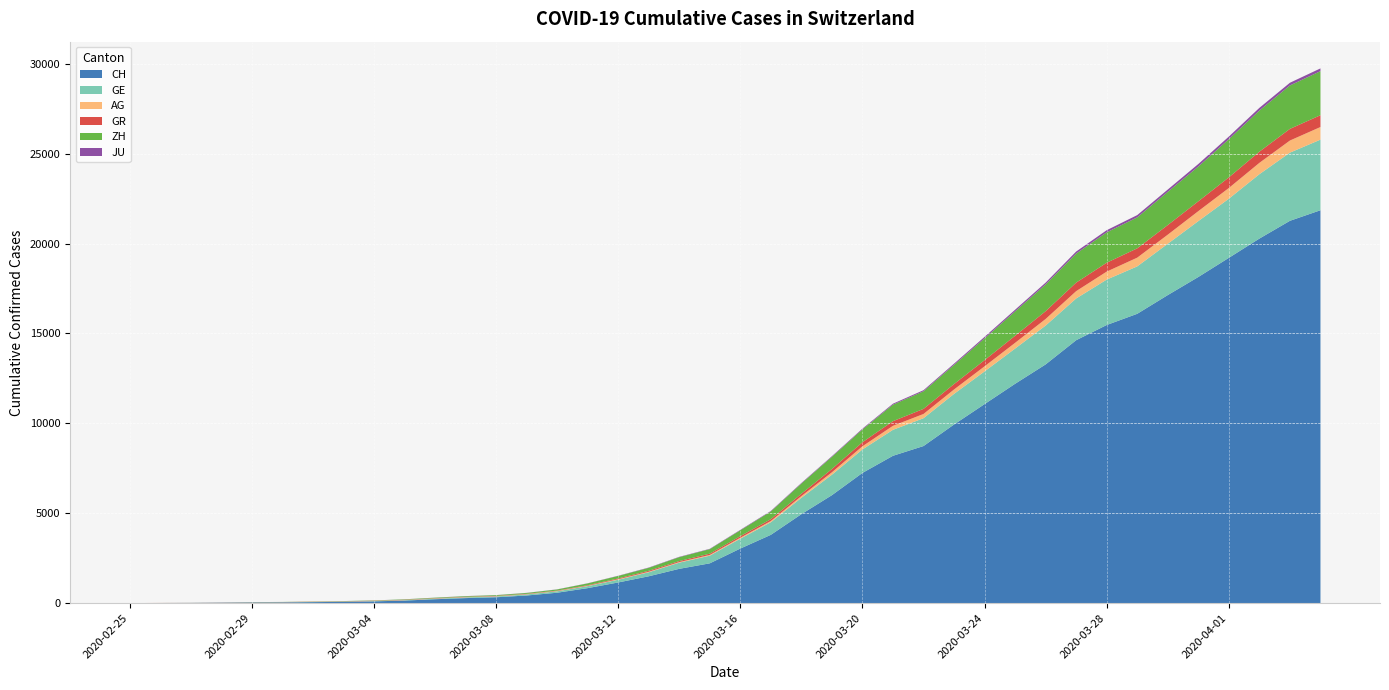

Reading right to left, transcribe all the data shown in this chart.

CH: 2020-04-04=21855	2020-04-03=21267	2020-04-02=20278	2020-04-01=19207	2020-03-31=18141	2020-03-30=17135	2020-03-29=16094	2020-03-28=15470	2020-03-27=14625	2020-03-26=13278	2020-03-25=12200	2020-03-24=11069	2020-03-23=9935	2020-03-22=8736	2020-03-21=8194	2020-03-20=7240	2020-03-19=6002	2020-03-18=4945	2020-03-17=3796	2020-03-16=3032	2020-03-15=2211	2020-03-14=1905	2020-03-13=1490	2020-03-12=1146	2020-03-11=831	2020-03-10=576	2020-03-09=421	2020-03-08=324	2020-03-07=277	2020-03-06=214	2020-03-05=139	2020-03-04=95	2020-03-03=68	2020-03-02=53	2020-03-01=37	2020-02-29=31	2020-02-28=19	2020-02-27=9	2020-02-26=5	2020-02-25=0
GE: 2020-04-04=3928	2020-04-03=3793	2020-04-02=3582	2020-04-01=3289	2020-03-31=3109	2020-03-30=2855	2020-03-29=2638	2020-03-28=2527	2020-03-27=2322	2020-03-26=2161	2020-03-25=1960	2020-03-24=1820	2020-03-23=1703	2020-03-22=1549	2020-03-21=1445	2020-03-20=1307	2020-03-19=1139	2020-03-18=911	2020-03-17=701	2020-03-16=549	2020-03-15=425	2020-03-14=343	2020-03-13=224	2020-03-12=153	2020-03-11=112	2020-03-10=79	2020-03-09=59	2020-03-08=44	2020-03-07=42	2020-03-06=29	2020-03-05=20	2020-03-04=15	2020-03-03=13	2020-03-02=10	2020-03-01=9	2020-02-29=8	2020-02-28=4	2020-02-27=1	2020-02-26=1	2020-02-25=0
AG: 2020-04-04=702	2020-04-03=673	2020-04-02=631	2020-04-01=596	2020-03-31=554	2020-03-30=506	2020-03-29=485	2020-03-28=444	2020-03-27=407	2020-03-26=367	2020-03-25=318	2020-03-24=283	2020-03-23=245	2020-03-22=235	2020-03-21=223	2020-03-20=175	2020-03-19=134	2020-03-18=96	2020-03-17=69	2020-03-16=56	2020-03-15=43	2020-03-14=33	2020-03-13=30	2020-03-12=27	2020-03-11=20	2020-03-10=18	2020-03-09=15	2020-03-08=14	2020-03-07=14	2020-03-06=12	2020-03-05=11	2020-03-04=10	2020-03-03=7	2020-03-02=7	2020-03-01=4	2020-02-29=3	2020-02-28=1	2020-02-27=1	2020-02-26=1	2020-02-25=0
GR: 2020-04-04=657	2020-04-03=649	2020-04-02=622	2020-04-01=592	2020-03-31=547	2020-03-30=535	2020-03-29=519	2020-03-28=495	2020-03-27=474	2020-03-26=433	2020-03-25=393	2020-03-24=343	2020-03-23=300	2020-03-22=284	2020-03-21=258	2020-03-20=226	2020-03-19=182	2020-03-18=128	2020-03-17=101	2020-03-16=84	2020-03-15=71	2020-03-14=56	2020-03-13=53	2020-03-12=43	2020-03-11=31	2020-03-10=22	2020-03-09=18	2020-03-08=18	2020-03-07=17	2020-03-06=16	2020-03-05=14	2020-03-04=12	2020-03-03=9	2020-03-02=9	2020-03-01=6	2020-02-29=6	2020-02-28=6	2020-02-27=2	2020-02-26=2	2020-02-25=0
ZH: 2020-04-04=2450	2020-04-03=2417	2020-04-02=2289	2020-04-01=2125	2020-03-31=1936	2020-03-30=1848	2020-03-29=1722	2020-03-28=1690	2020-03-27=1616	2020-03-26=1489	2020-03-25=1357	2020-03-24=1213	2020-03-23=1067	2020-03-22=978	2020-03-21=919	2020-03-20=711	2020-03-19=679	2020-03-18=568	2020-03-17=429	2020-03-16=326	2020-03-15=250	2020-03-14=218	2020-03-13=163	2020-03-12=140	2020-03-11=101	2020-03-10=62	2020-03-09=49	2020-03-08=40	2020-03-07=34	2020-03-06=29	2020-03-05=23	2020-03-04=15	2020-03-03=13	2020-03-02=10	2020-03-01=7	2020-02-29=6	2020-02-28=2	2020-02-27=2	2020-02-26=0	2020-02-25=0
JU: 2020-04-04=154	2020-04-03=149	2020-04-02=149	2020-04-01=145	2020-03-31=140	2020-03-30=128	2020-03-29=127	2020-03-28=119	2020-03-27=114	2020-03-26=100	2020-03-25=92	2020-03-24=82	2020-03-23=69	2020-03-22=61	2020-03-21=54	2020-03-20=44	2020-03-19=36	2020-03-18=32	2020-03-17=29	2020-03-16=25	2020-03-15=19	2020-03-14=18	2020-03-13=17	2020-03-12=12	2020-03-11=7	2020-03-10=7	2020-03-09=7	2020-03-08=5	2020-03-07=5	2020-03-06=4	2020-03-05=4	2020-03-04=2	2020-03-03=2	2020-03-02=1	2020-03-01=1	2020-02-29=1	2020-02-28=1	2020-02-27=1	2020-02-26=0	2020-02-25=0